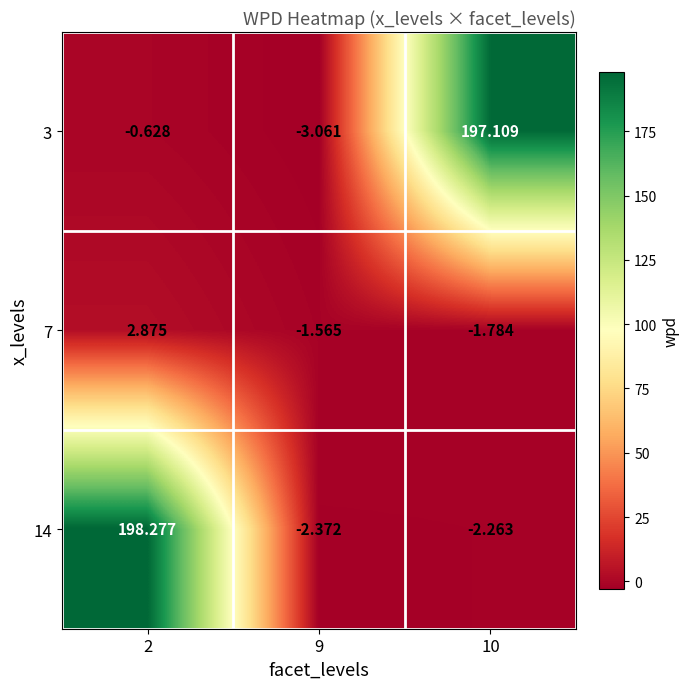

Is the value of 7 at 10 greater than the value of 3 at 2?

No